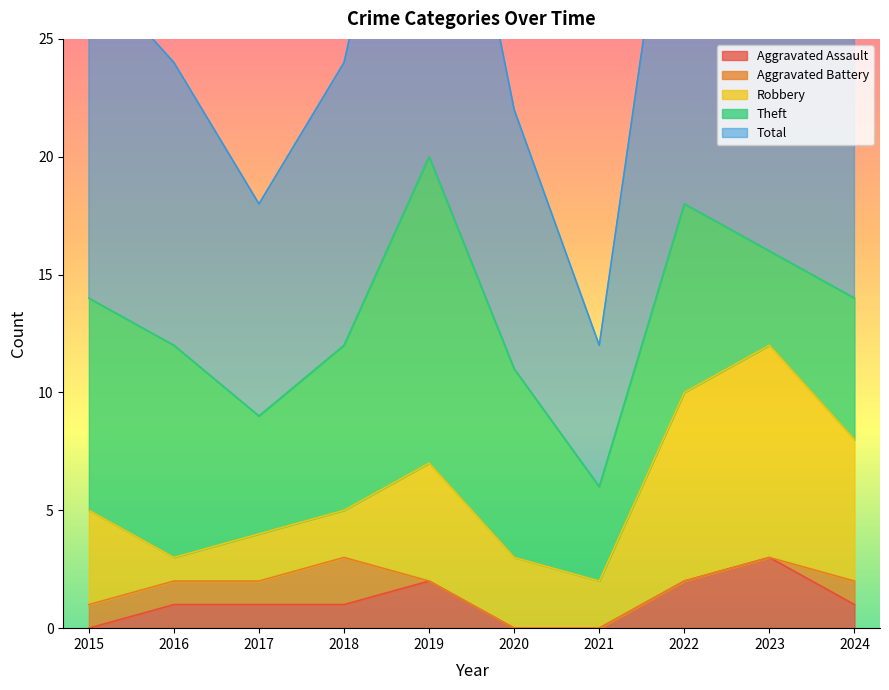

Is it true that Theft equals 8 at 2022?

True